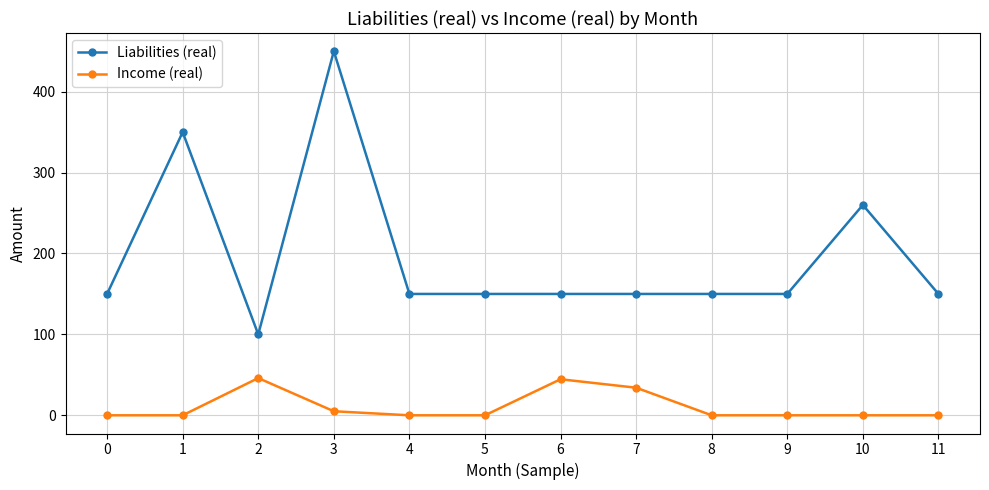

Between 0 and 7, which series saw the biggest shift?

Income (real)